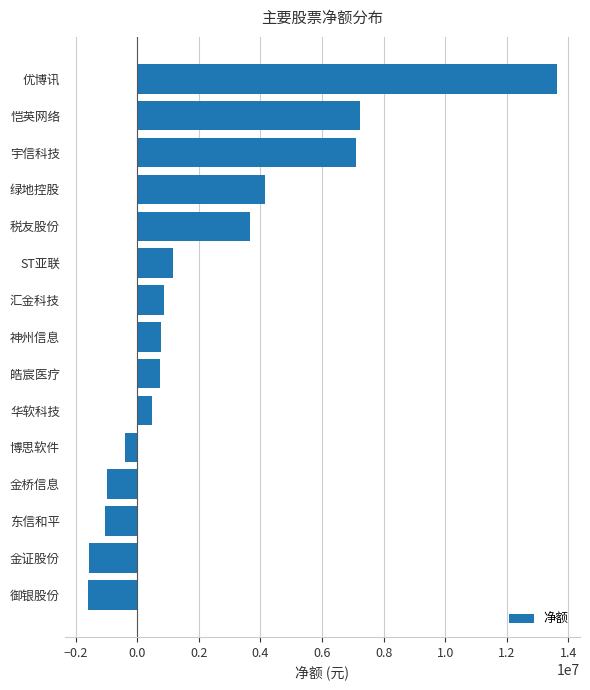

How many positive values are there?

10